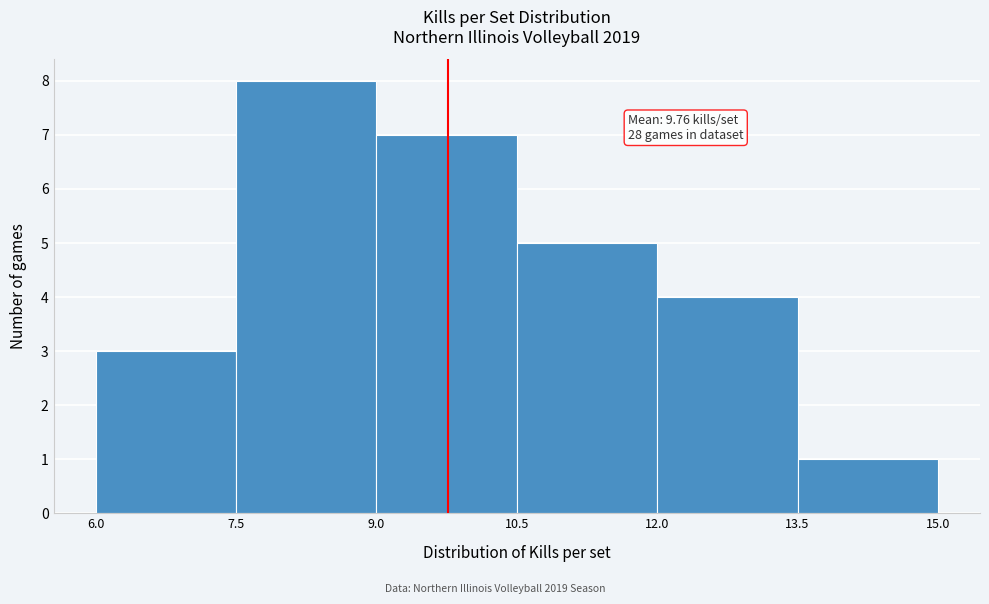

Which range on the x-axis has the tallest bar?

7.5 to 9.0